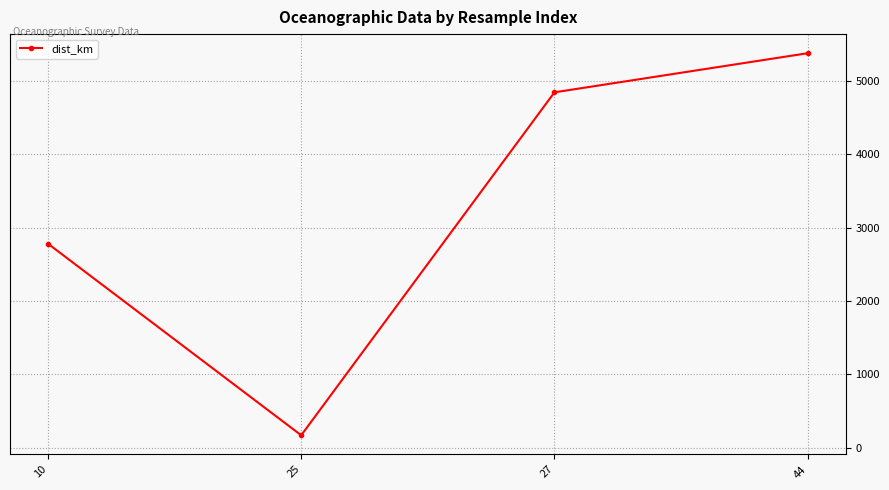

Where does the data first go above 4844?

27